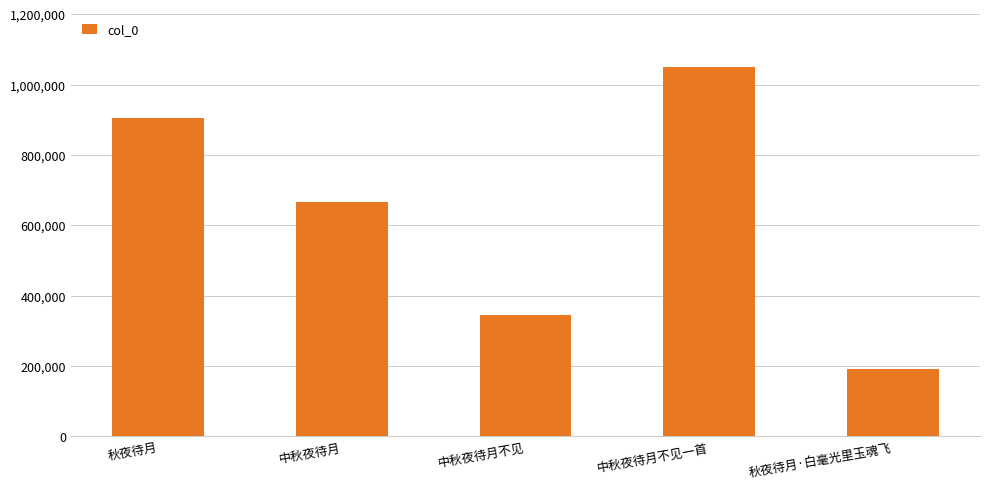

What is the difference between the maximum and minimum values?

856916